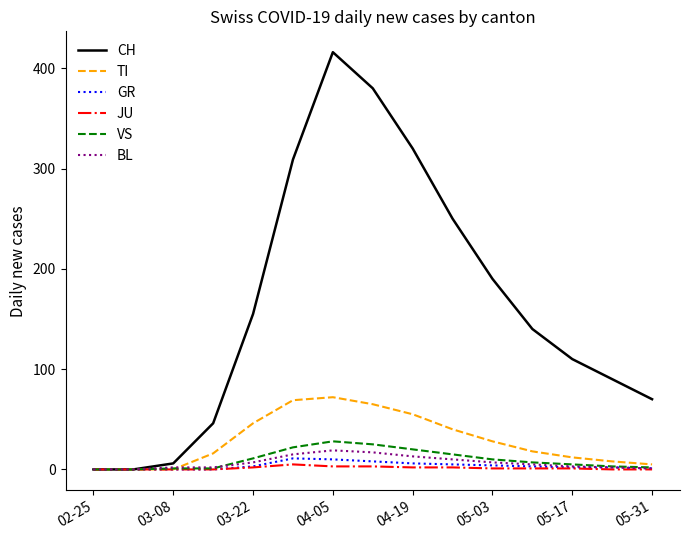

Which series has the widest spread of values?

CH